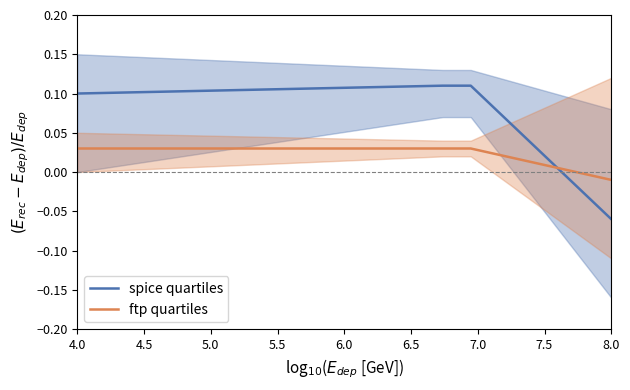

At which label does spice quartiles reach its minimum?

8.0